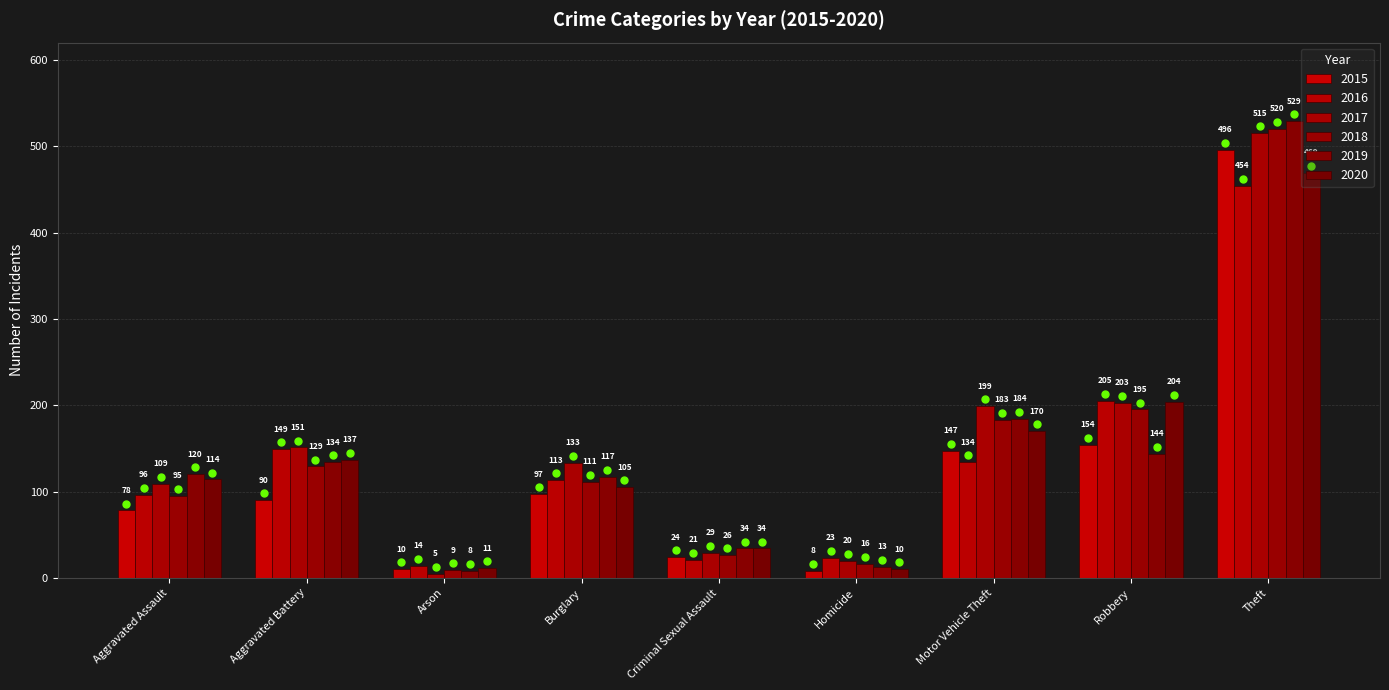

How many data points in 2018 are less than 111?

4